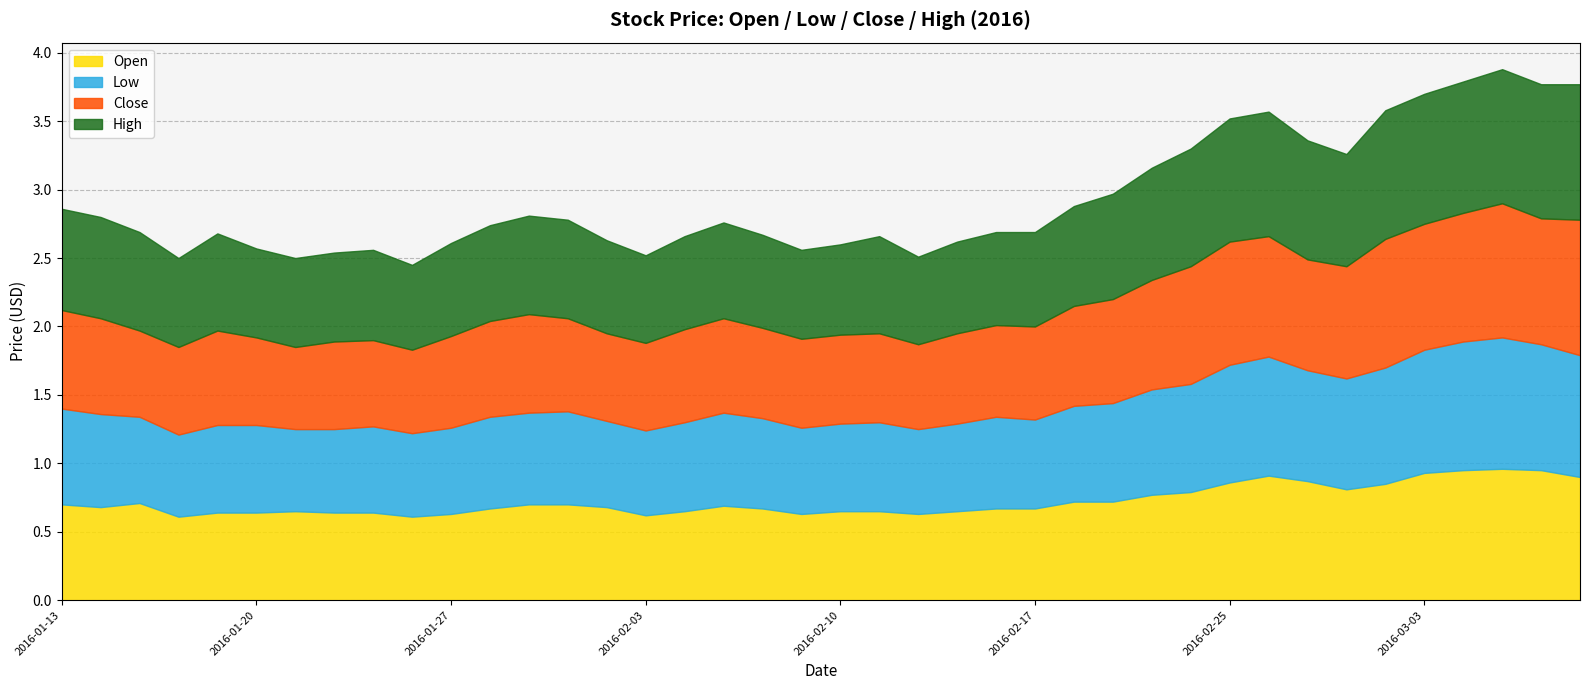

What is the label of the 24th point from the right?

2016-02-04